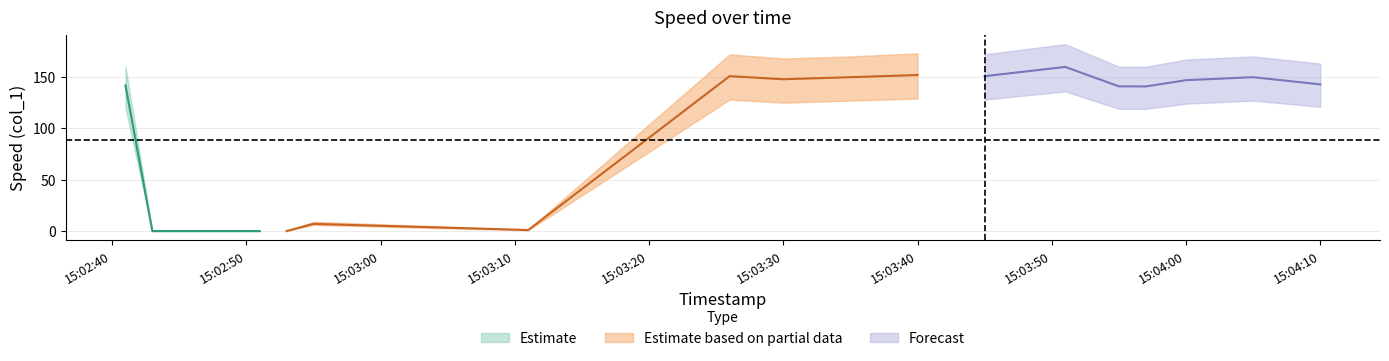

Which category has the lowest value across all series?

2019-06-03 15:02:43